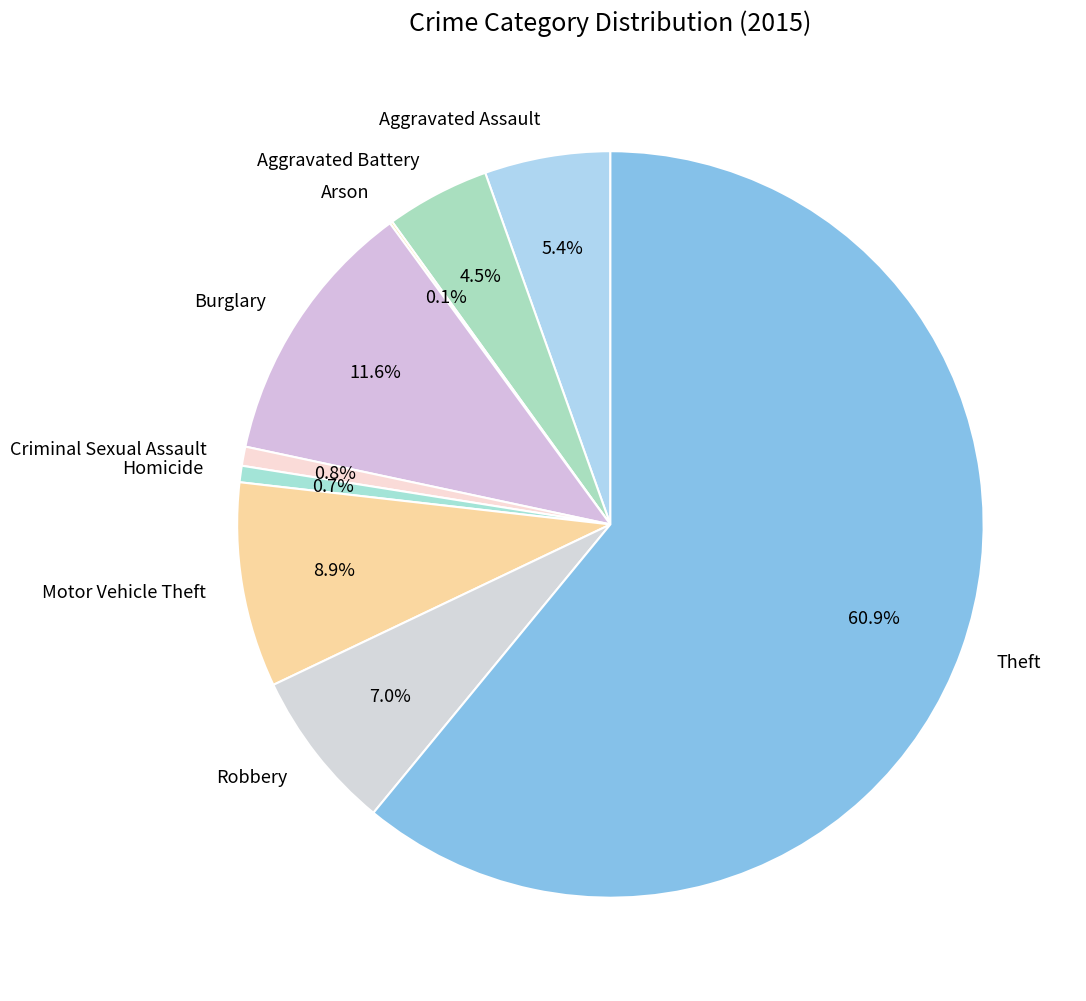

Does any single category account for the majority?

Yes